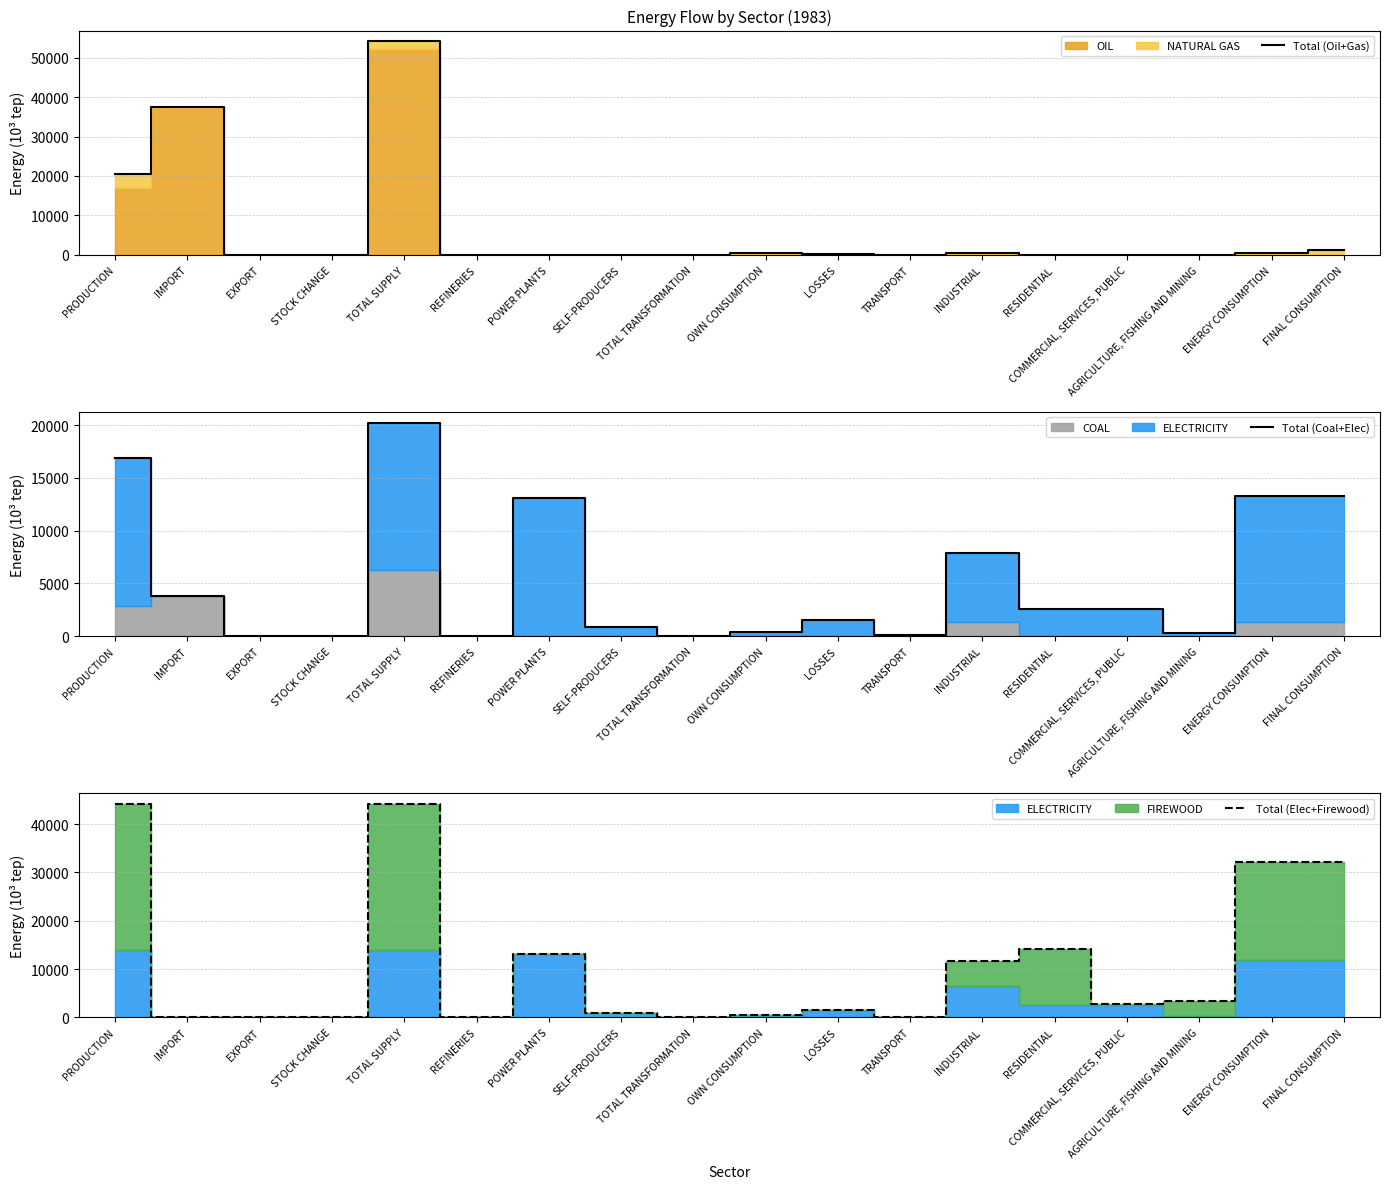

Which has a higher value, PRODUCTION or SELF-PRODUCERS?

PRODUCTION